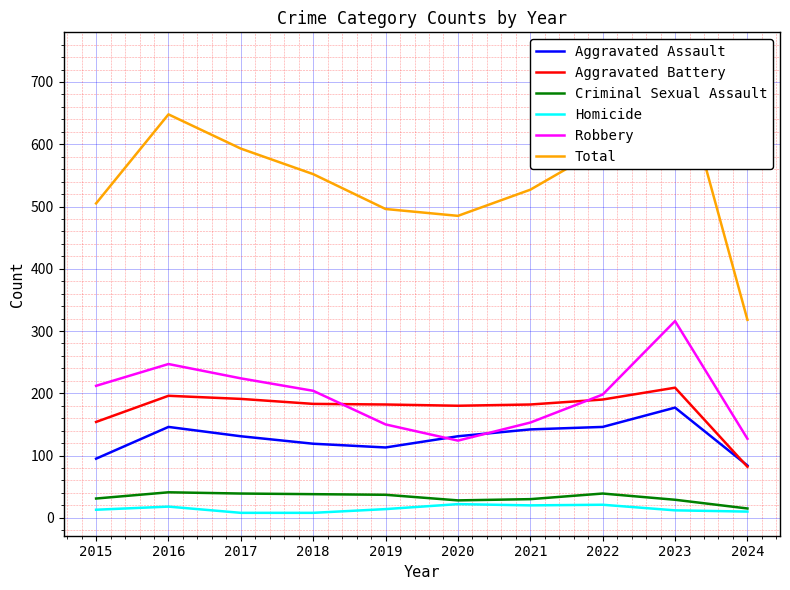

Which has a higher value, 2015 or 2018?

2018